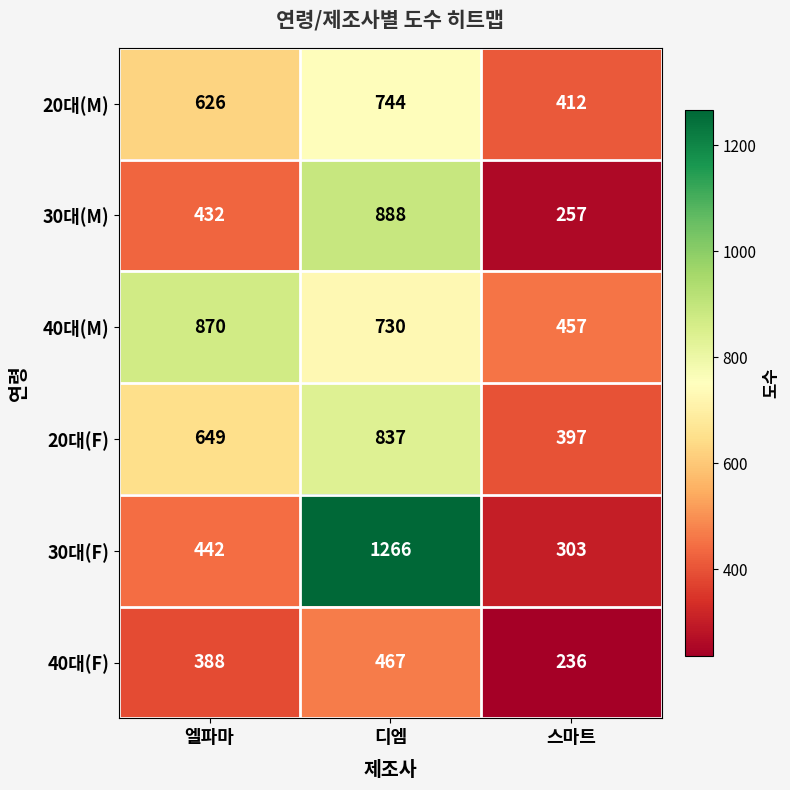

What is the average value of the 30대(F) series?

670